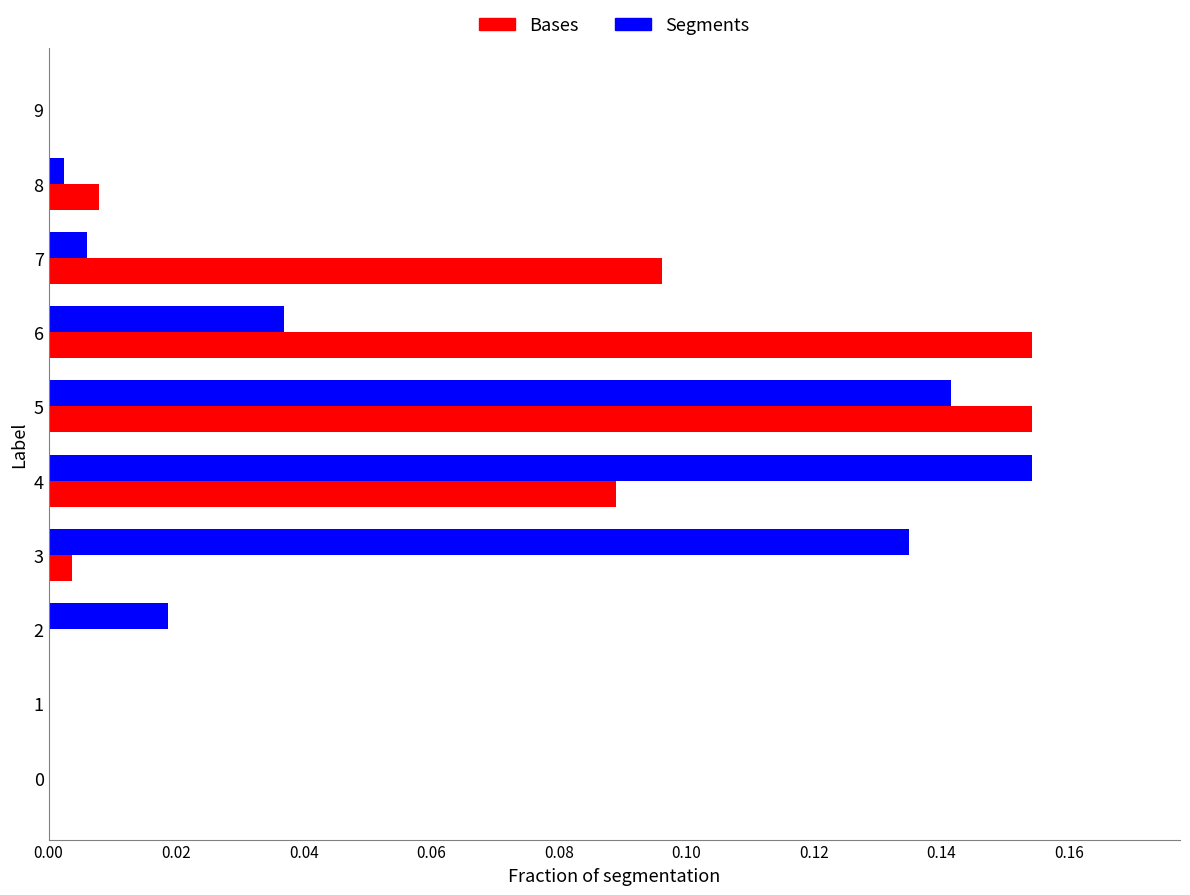

Is the value of Bases at 3 greater than the value of Segments at 3?

No